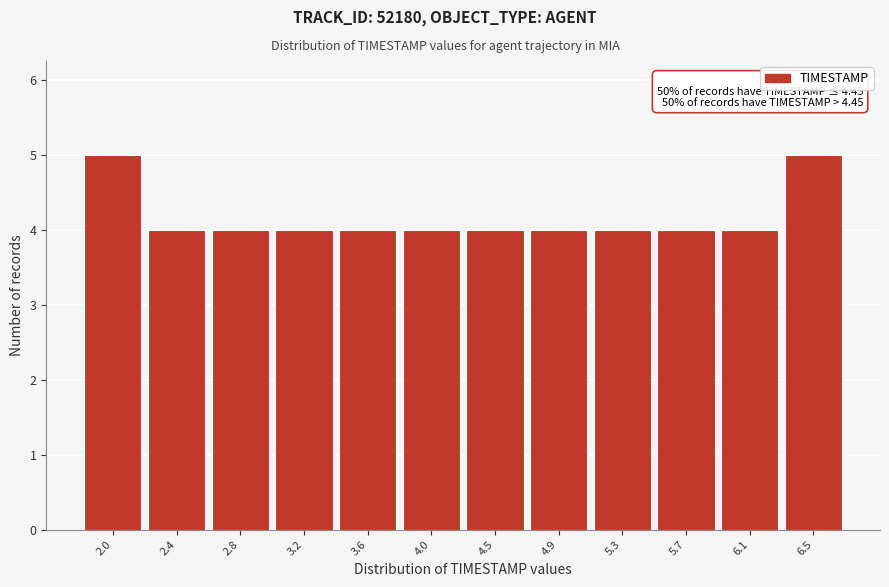

Reading right to left, list all the values displayed in this chart.

5	4	4	4	4	4	4	4	4	4	4	5